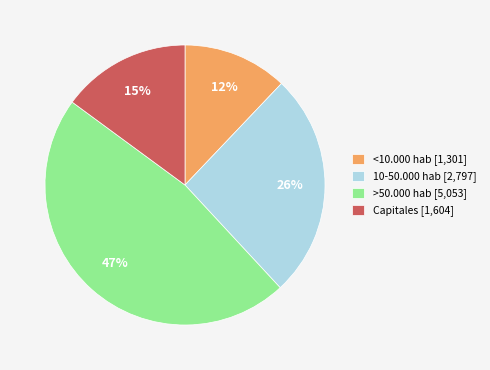

To the nearest percent, what is the difference between the largest and smallest slice percentages?

35%